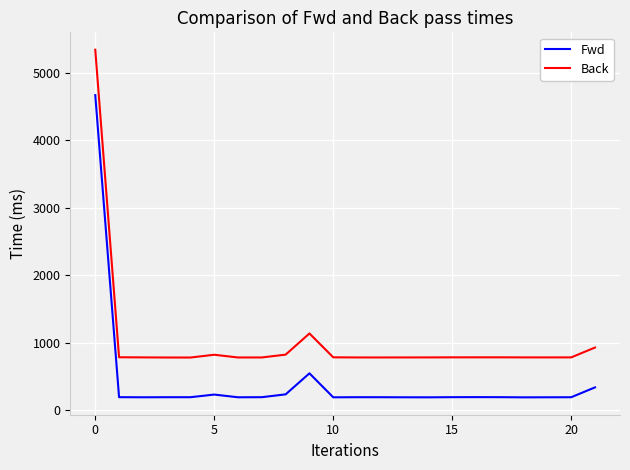

What are all the series names shown in the legend?

Fwd, Back